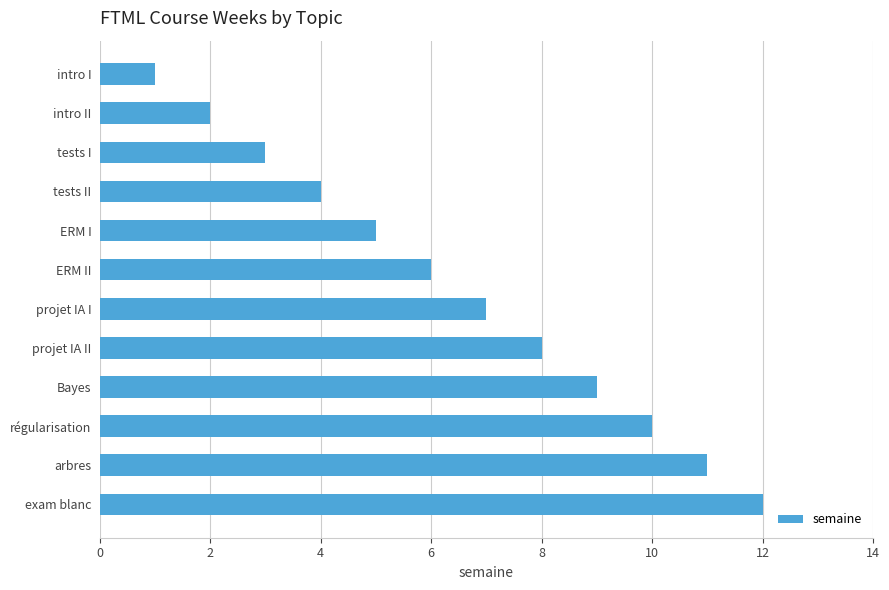

Are the bars horizontal?

Yes